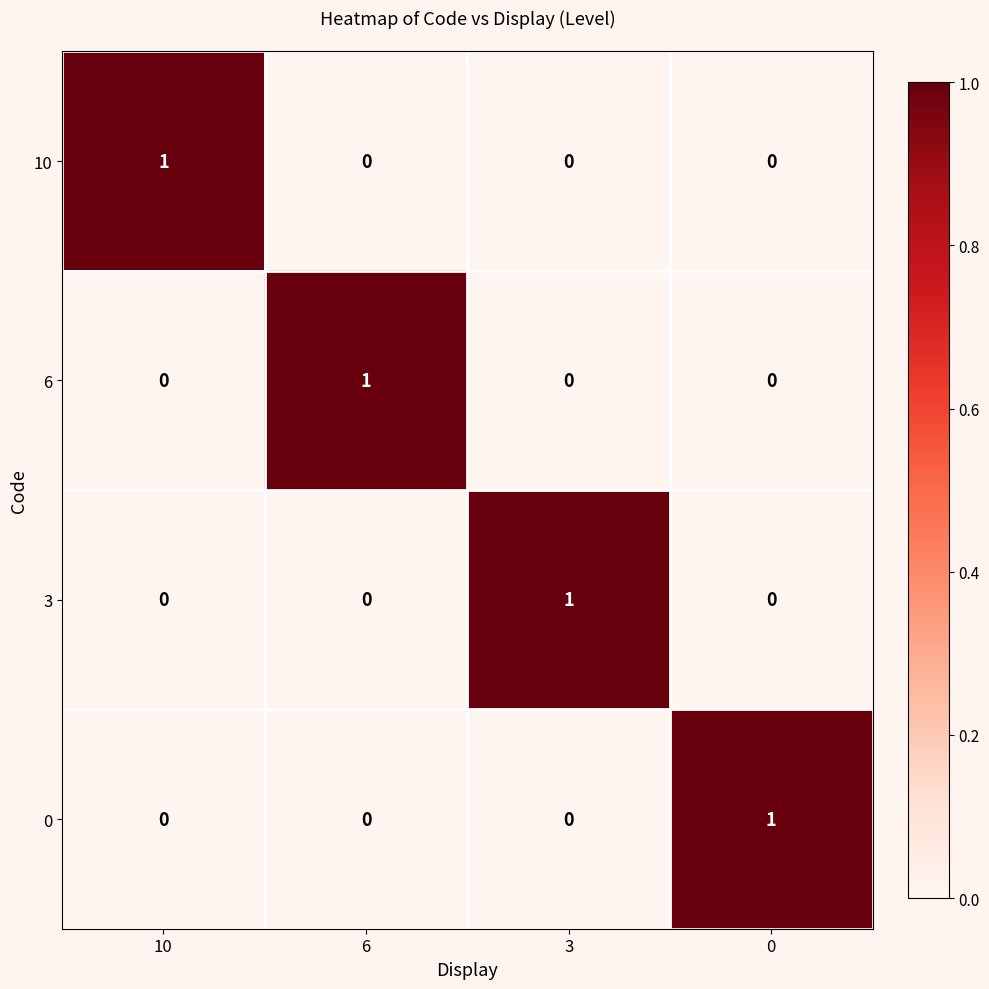

What is the maximum value shown in the chart?

1